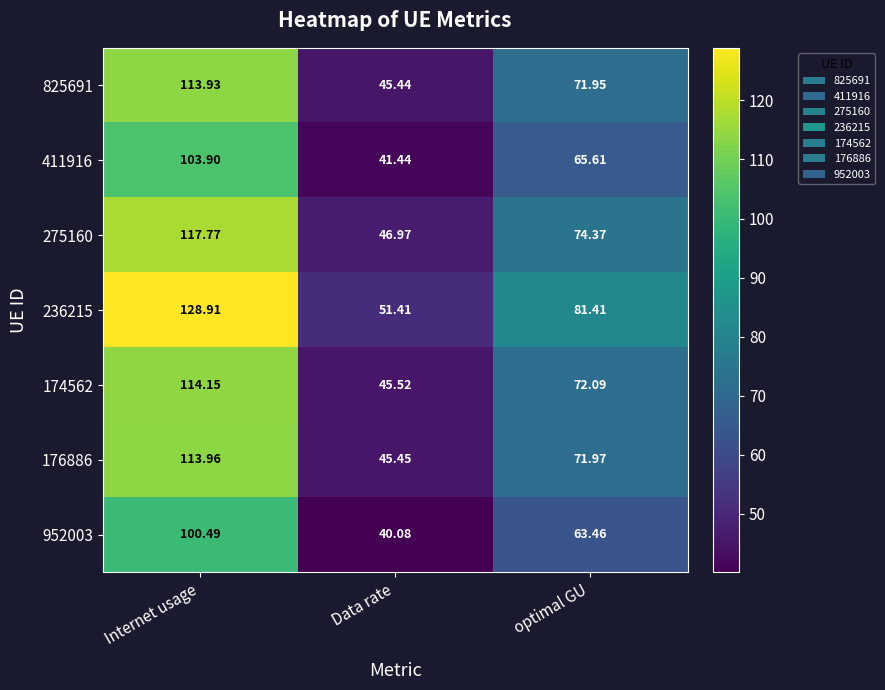

Which series has the widest spread of values?

236215